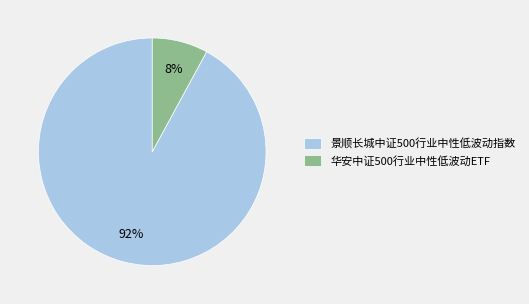

How many slices are in this pie chart?

2